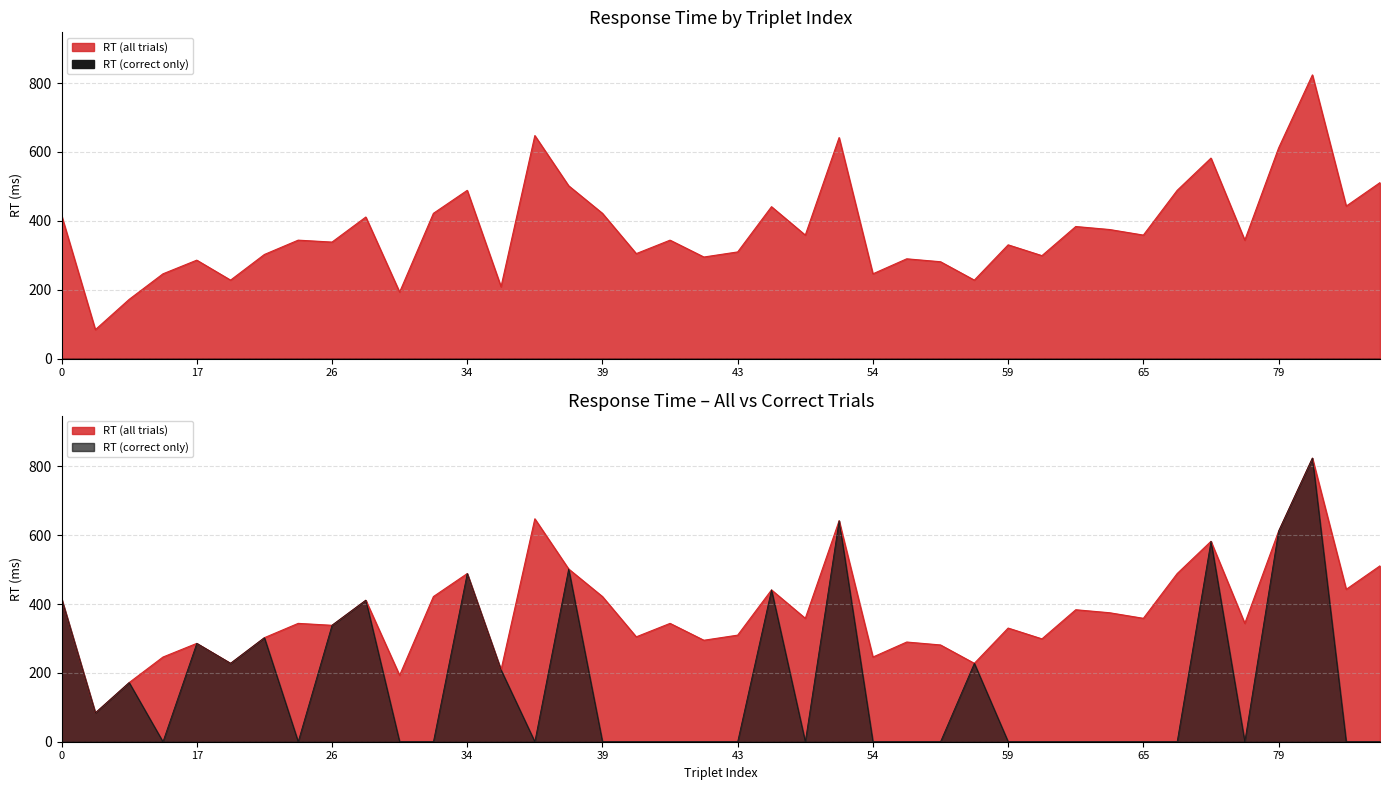

Reading left to right, list all the values displayed in this chart.

mean_rt: 0=415.9	3=83.8	10=171.8	14=246.0	17=285.7	20=227.7	23=302.2	25=343.8	26=338.2	27=411.0	28=192.9	31=421.7	34=488.5	35=208.5	36=647.6	37=501.8	39=421.7	40=304.7	41=343.8	42=294.8	43=309.6	47=441.0	51=358.5	53=641.8	54=246.0	55=289.6	56=281.1	58=227.7	59=330.2	60=298.8	62=383.4	63=374.7	65=358.5	66=488.5	71=582.2	78=343.8	79=611.5	80=823.9	9=442.7	16=511.0
mean_rt_true: 0=415.9	3=83.8	10=171.8	14=0.0	17=285.7	20=227.7	23=302.2	25=0.0	26=338.2	27=411.0	28=0.0	31=0.0	34=488.5	35=208.5	36=0.0	37=501.8	39=0.0	40=0.0	41=0.0	42=0.0	43=0.0	47=441.0	51=0.0	53=641.8	54=0.0	55=0.0	56=0.0	58=227.7	59=0.0	60=0.0	62=0.0	63=0.0	65=0.0	66=0.0	71=582.2	78=0.0	79=611.5	80=823.9	9=0.0	16=0.0